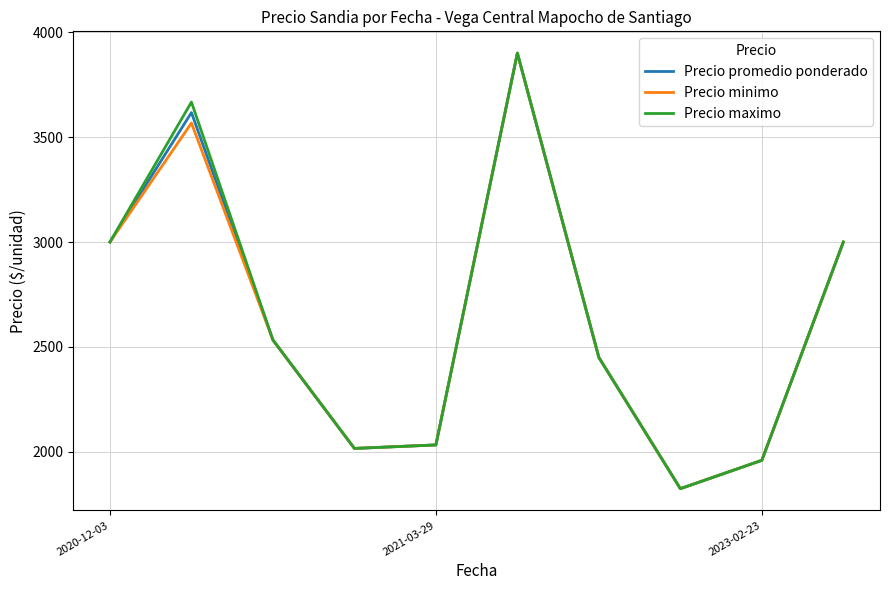

What is the maximum value for Precio maximo?

3900.0